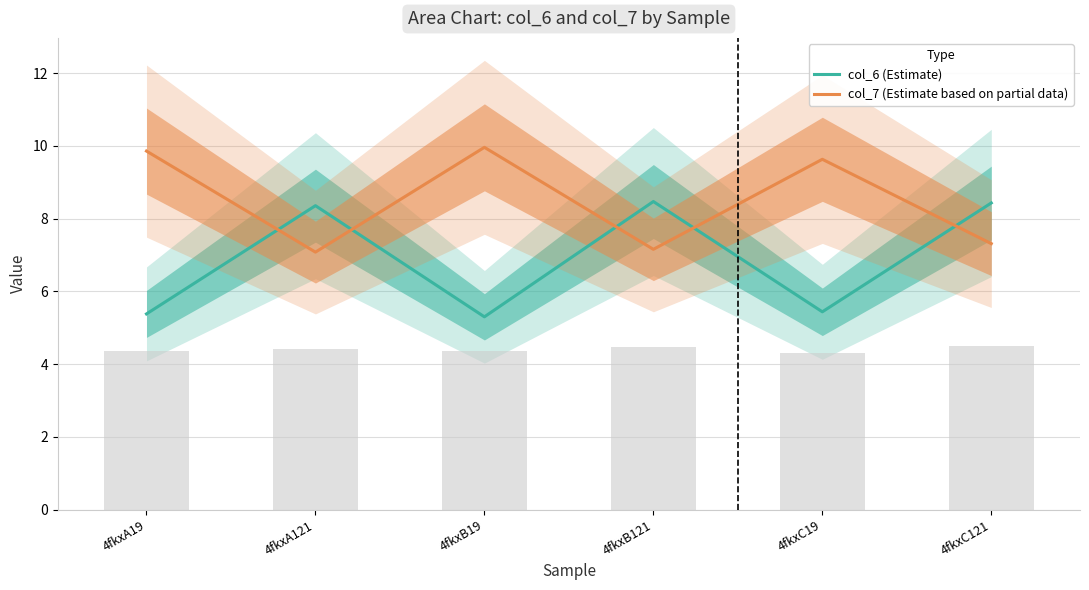

Is the value of col_7 (Estimate based on partial data) at 4fkxC121 greater than the value of col_6 (Estimate) at 4fkxB19?

Yes